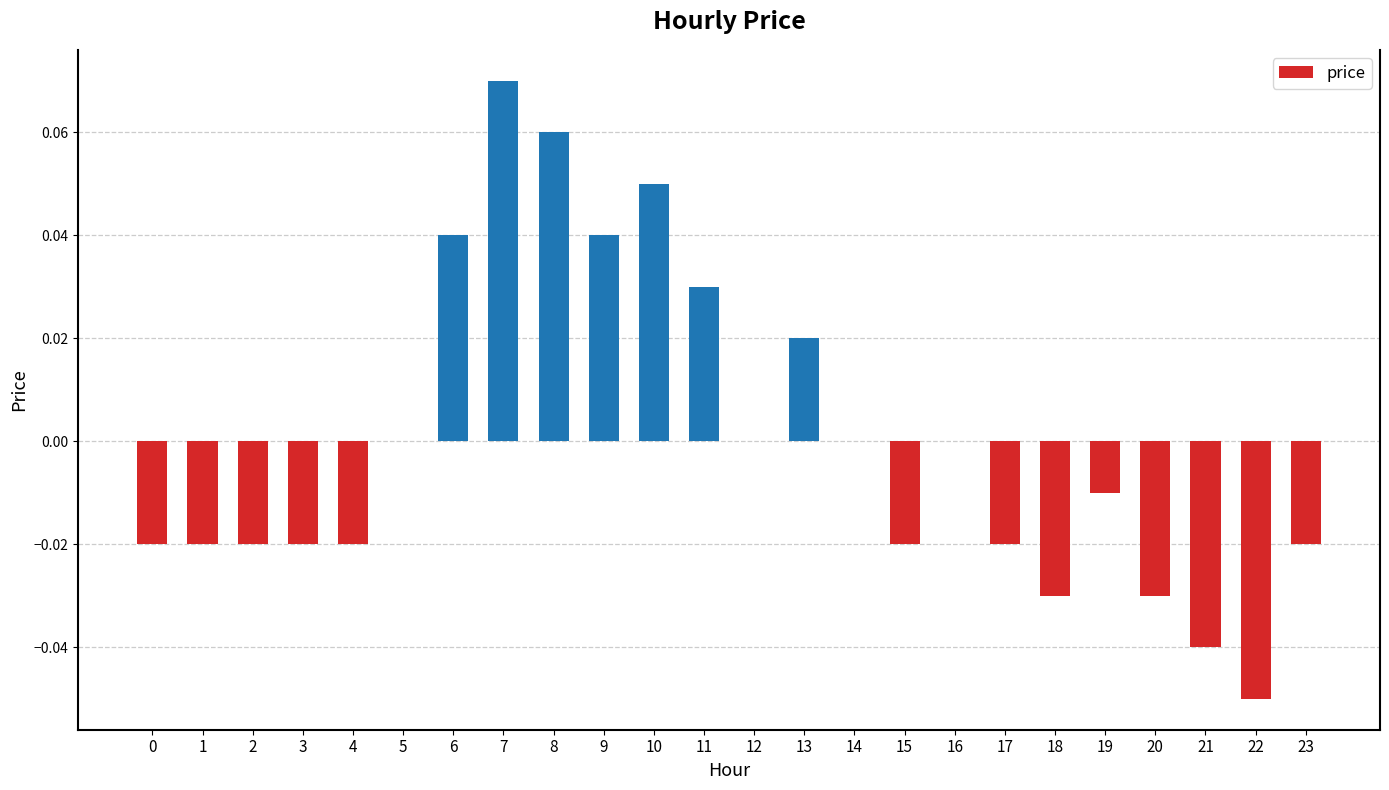

True or false: the data shows 0.0 at 7.

False